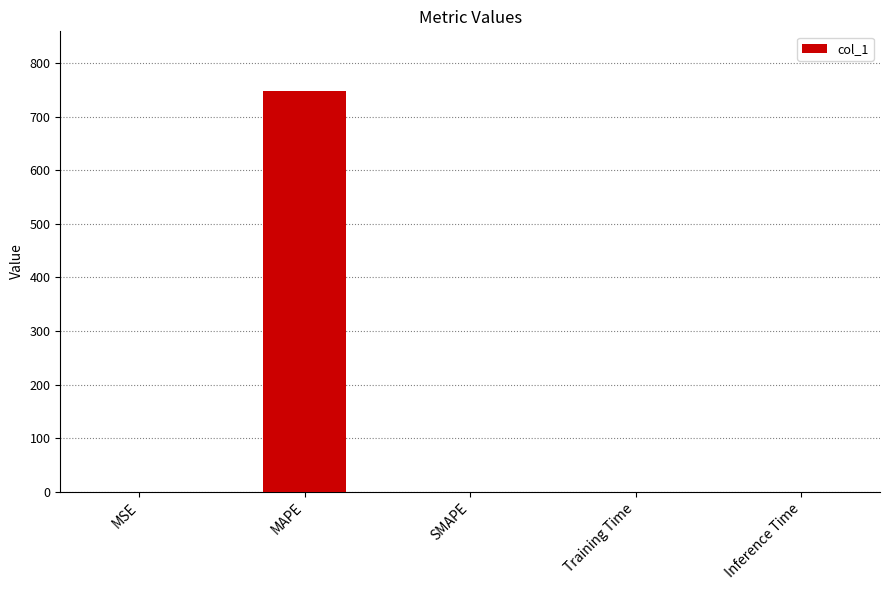

True or false: the data shows 337.5 at MAPE.

False